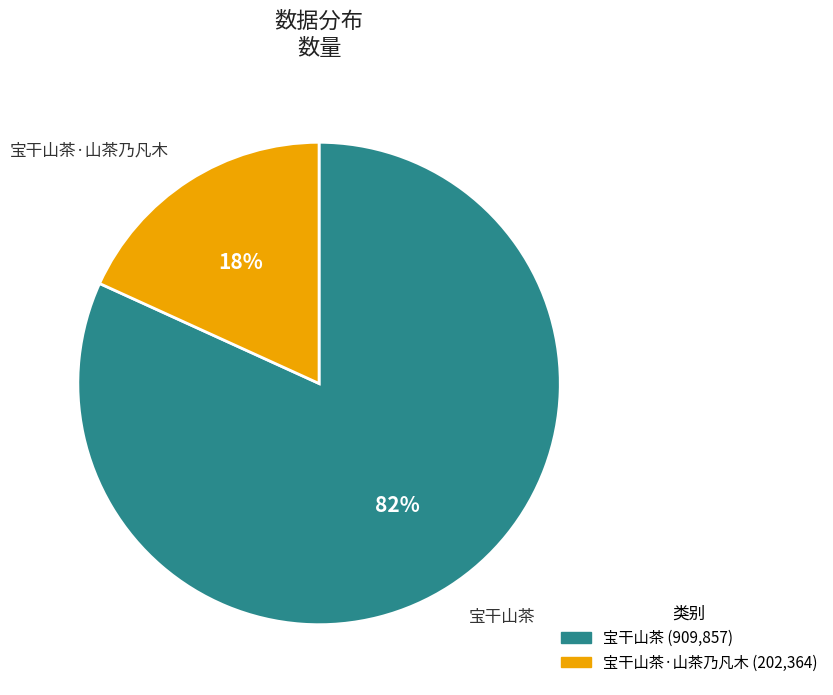

Is there a majority slice in this chart?

Yes